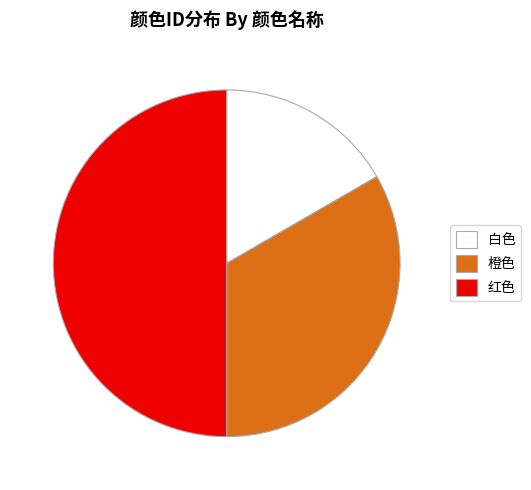

Which slice is the smallest?

白色